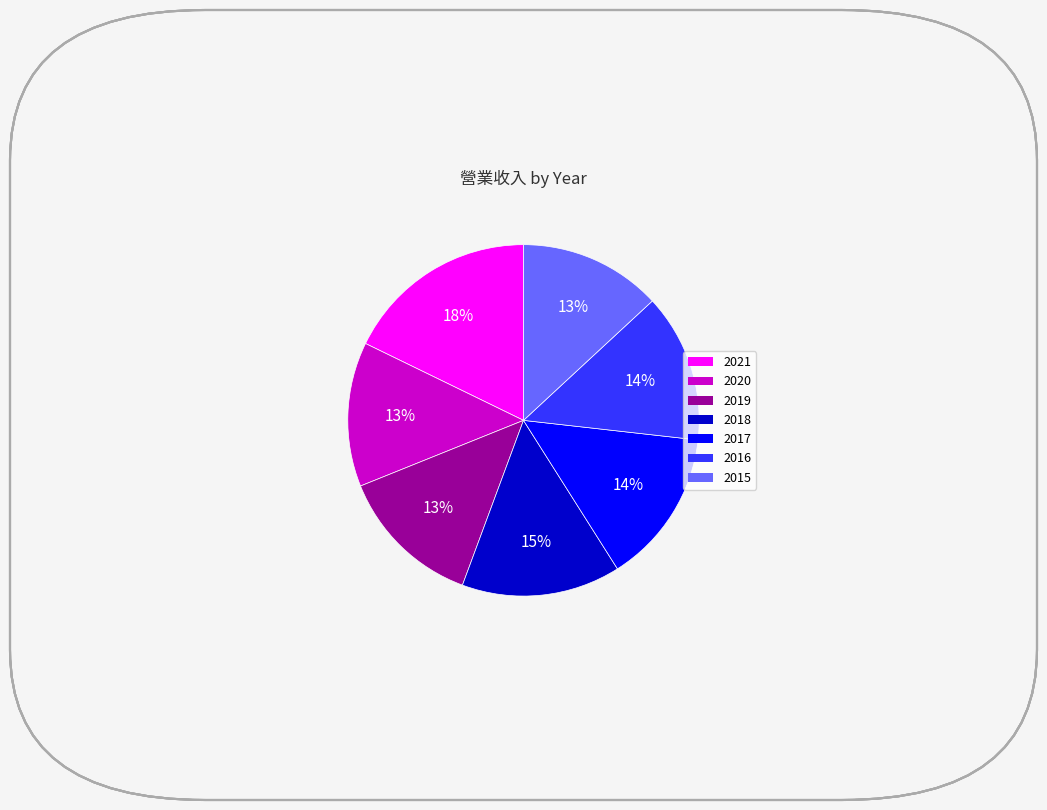

Count the number of slices in the pie.

7